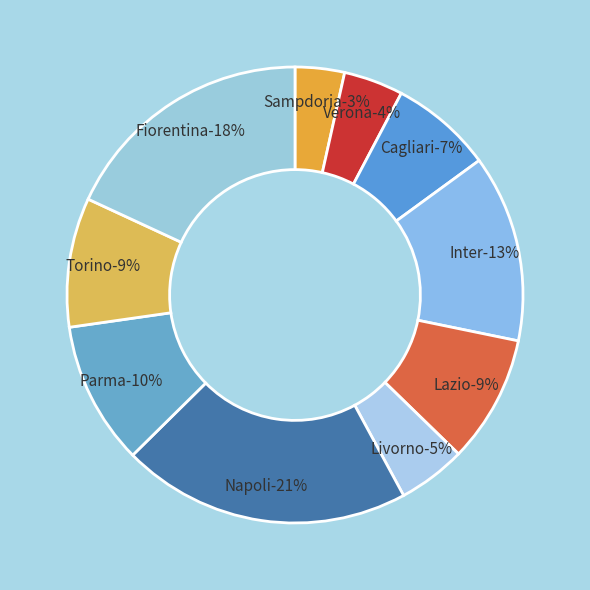

Is there a majority slice in this chart?

No